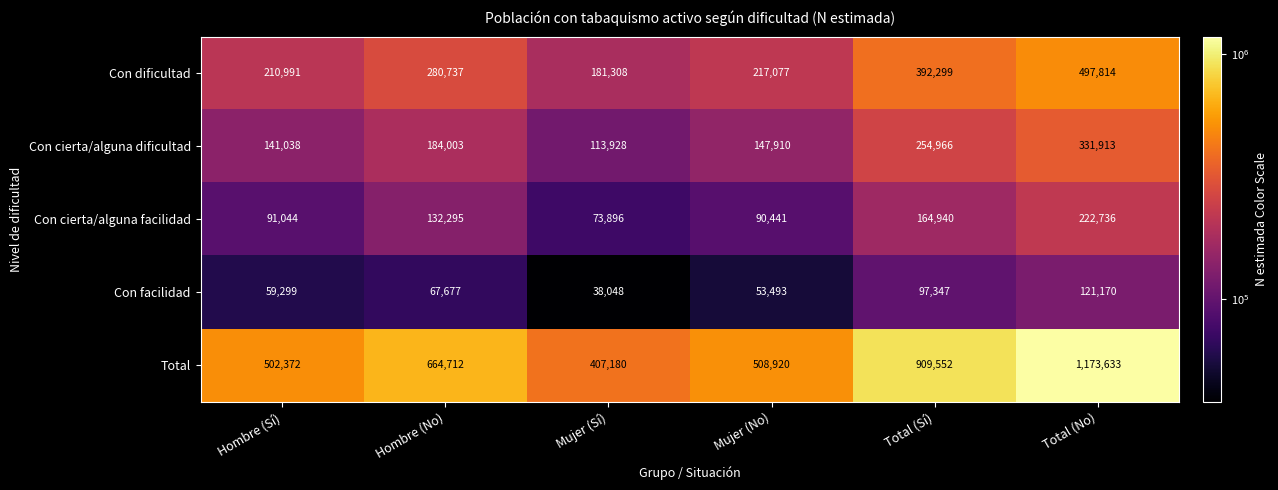

Which series changed the most between Hombre (No) and Mujer (No)?

Total